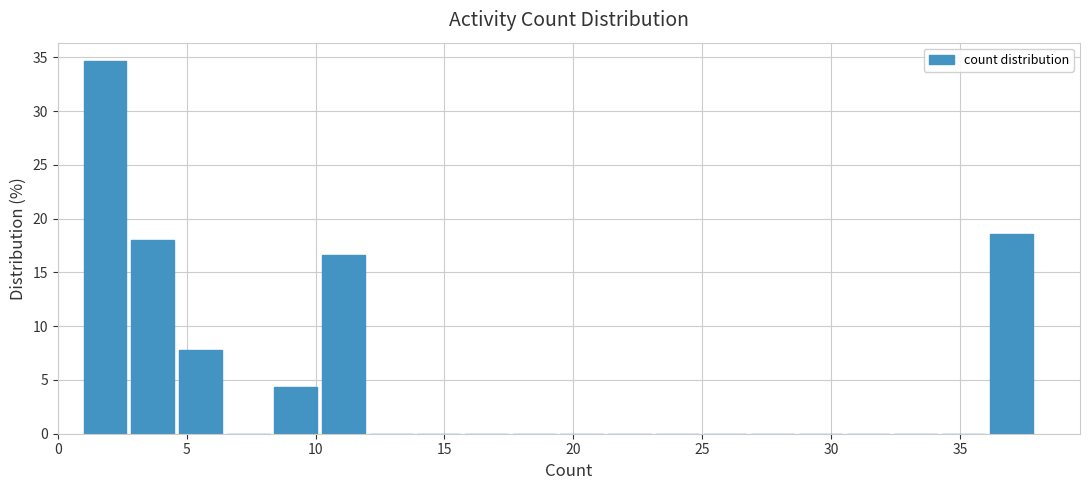

Read against the x-axis, roughly where is the centre of the tallest bar?

2.0